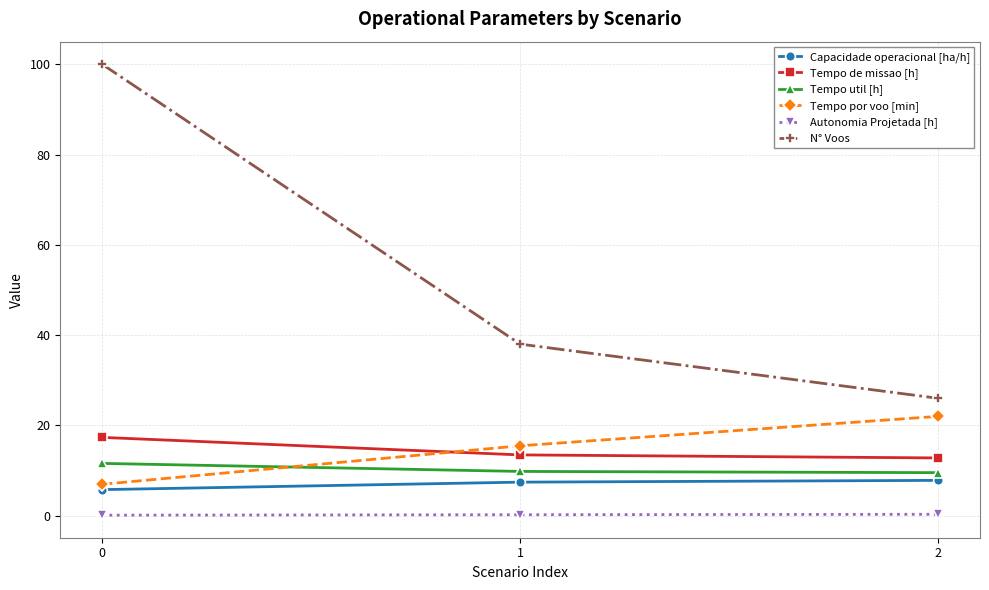

What is the difference between the maximum and second lowest values in the Tempo por voo [min] series?

6.5